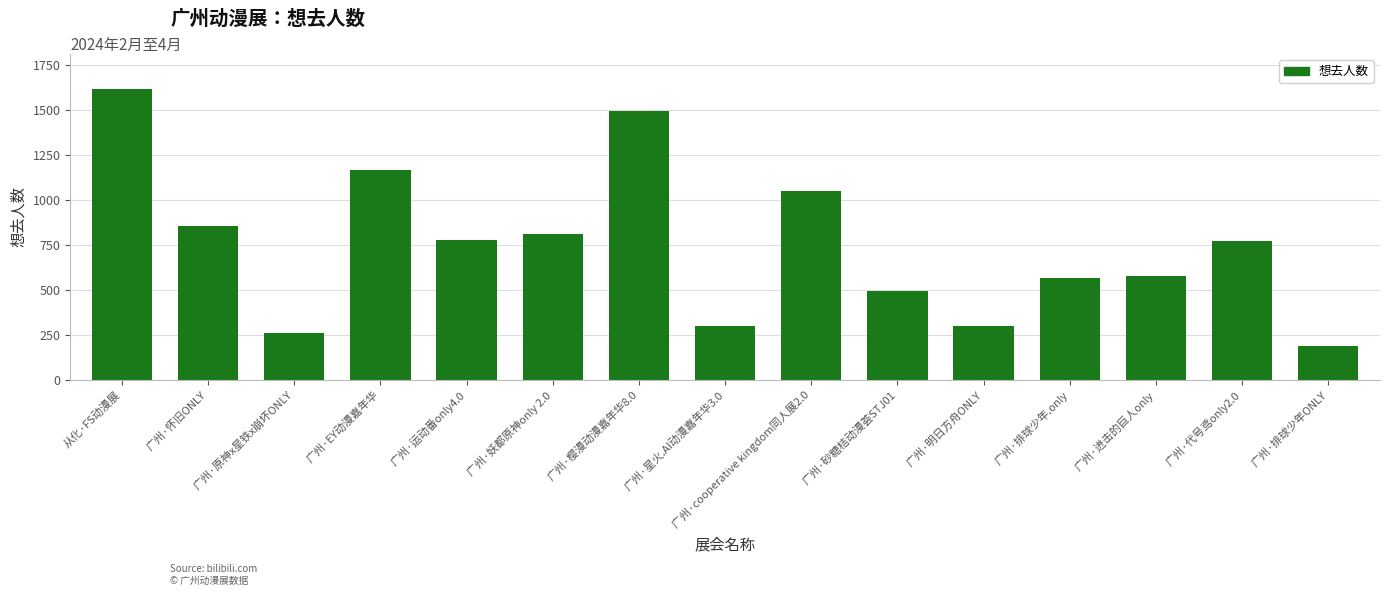

What is the greatest value displayed?

1615